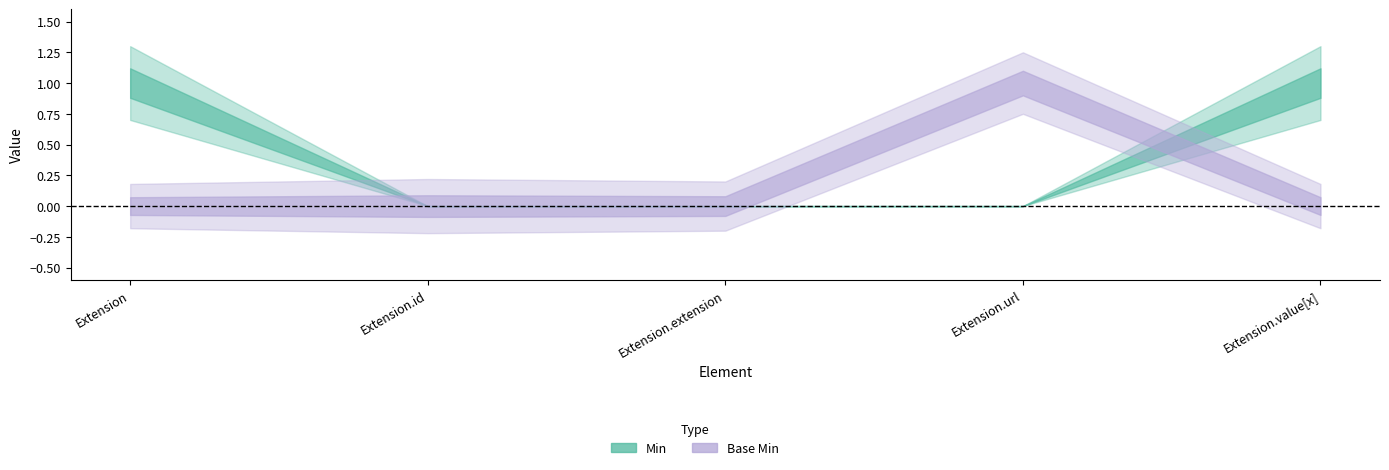

Does the chart have visible grid lines?

No